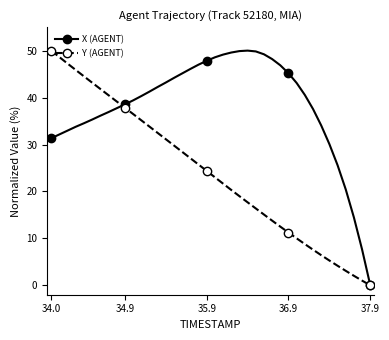

List the series in order of their overall mean, lowest first.

Y (AGENT), X (AGENT)